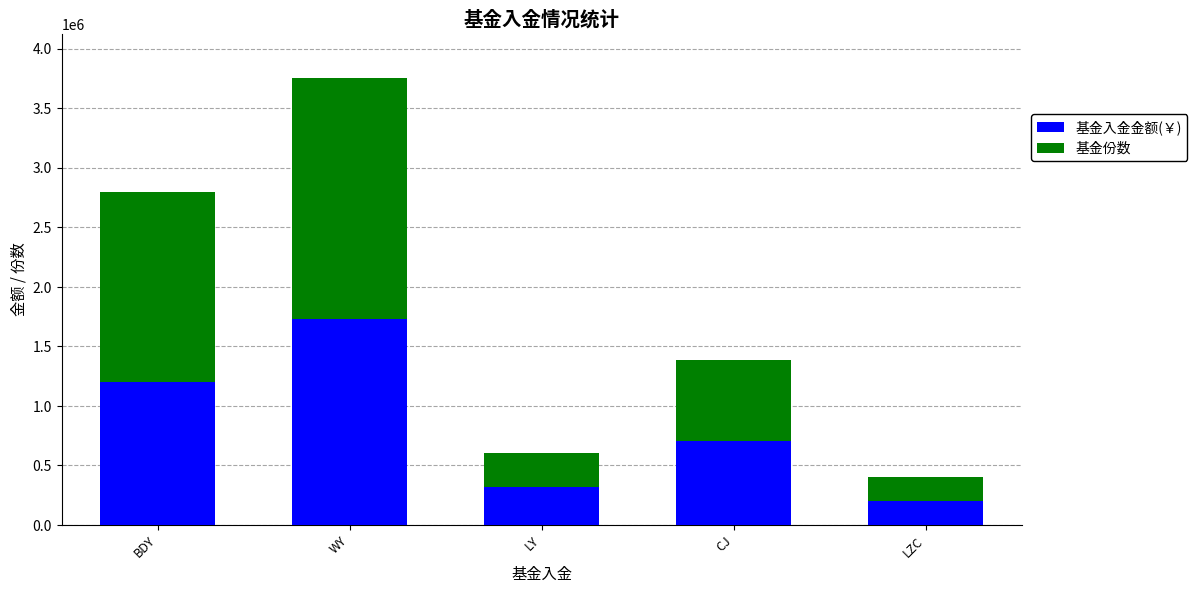

Which category has the lowest value in the 基金入金金额(￥) series?

LZC